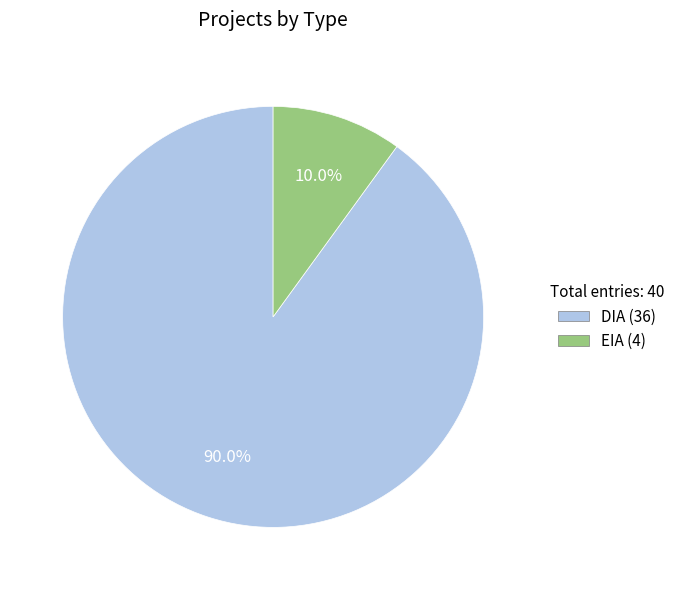

Which slice is the smallest?

EIA